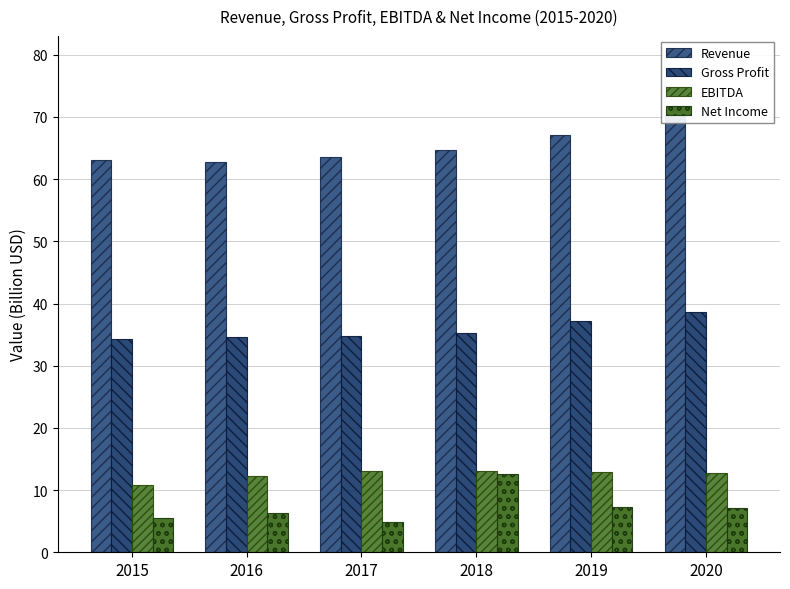

Are the bars grouped side by side (vs. stacked)?

Yes